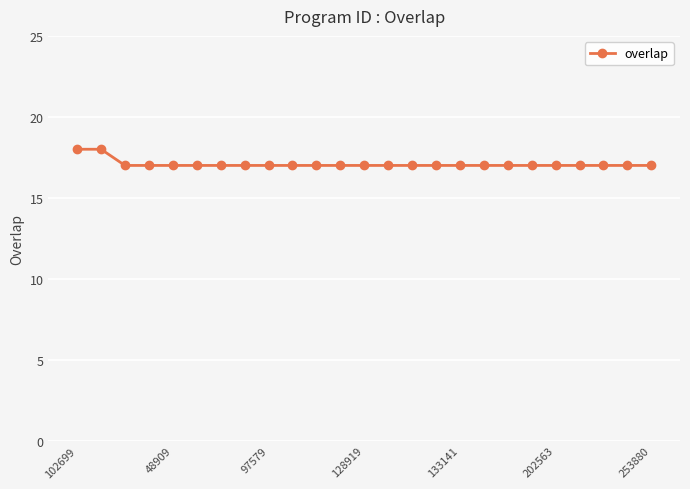

What is the sum of all values?

427